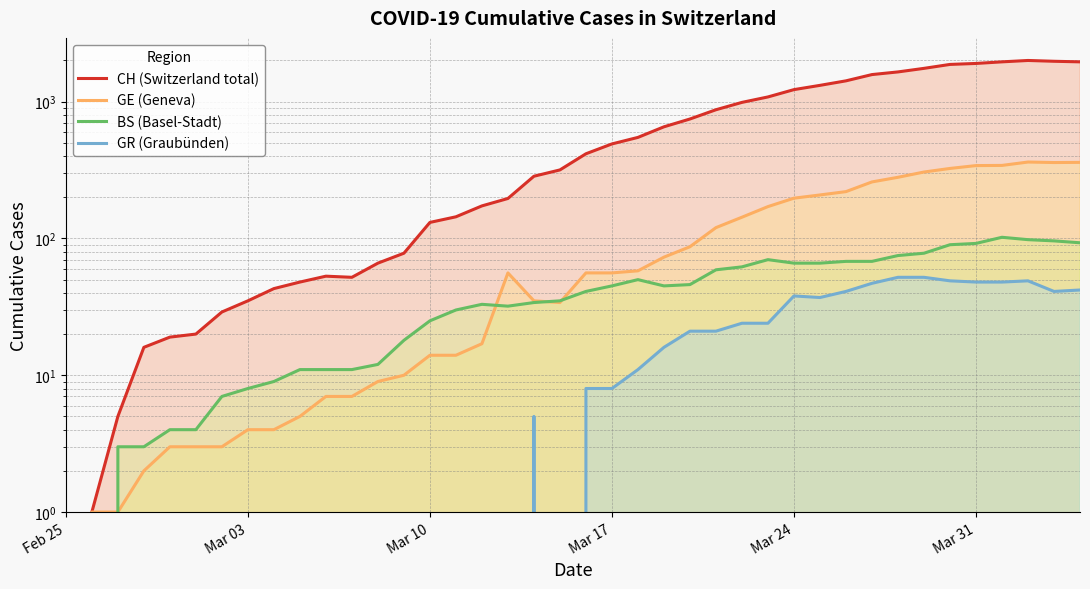

How many data points in GE (Geneva) are less than 56?

19